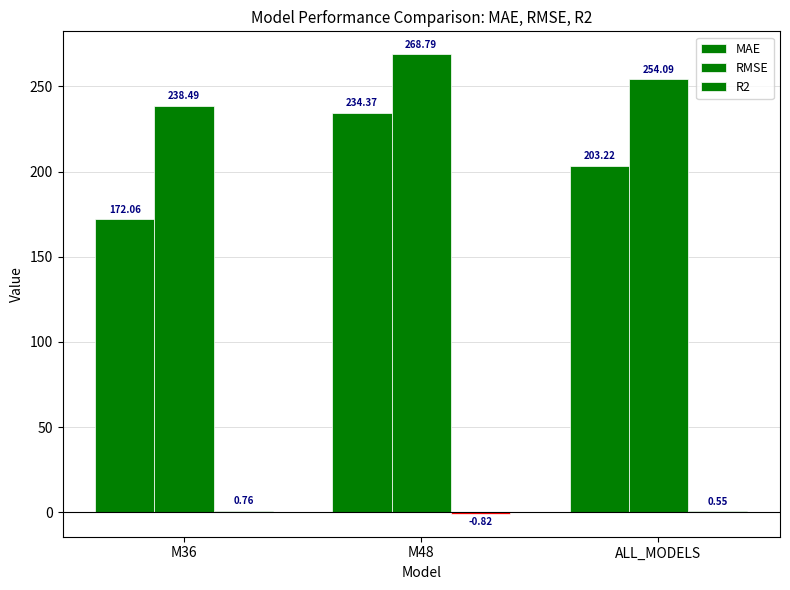

Reading left to right, transcribe all the data shown in this chart.

MAE: M36=172.1	M48=234.4	ALL_MODELS=203.2
RMSE: M36=238.5	M48=268.8	ALL_MODELS=254.1
R2: M36=0.8	M48=-0.8	ALL_MODELS=0.5